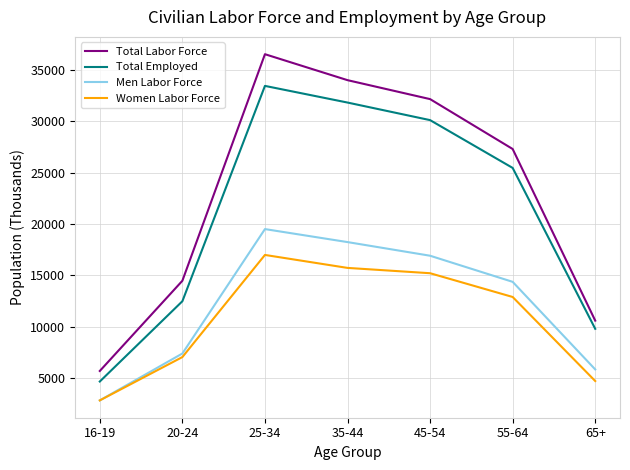

True or false: Total Employed and Total Labor Force cross at least once.

False